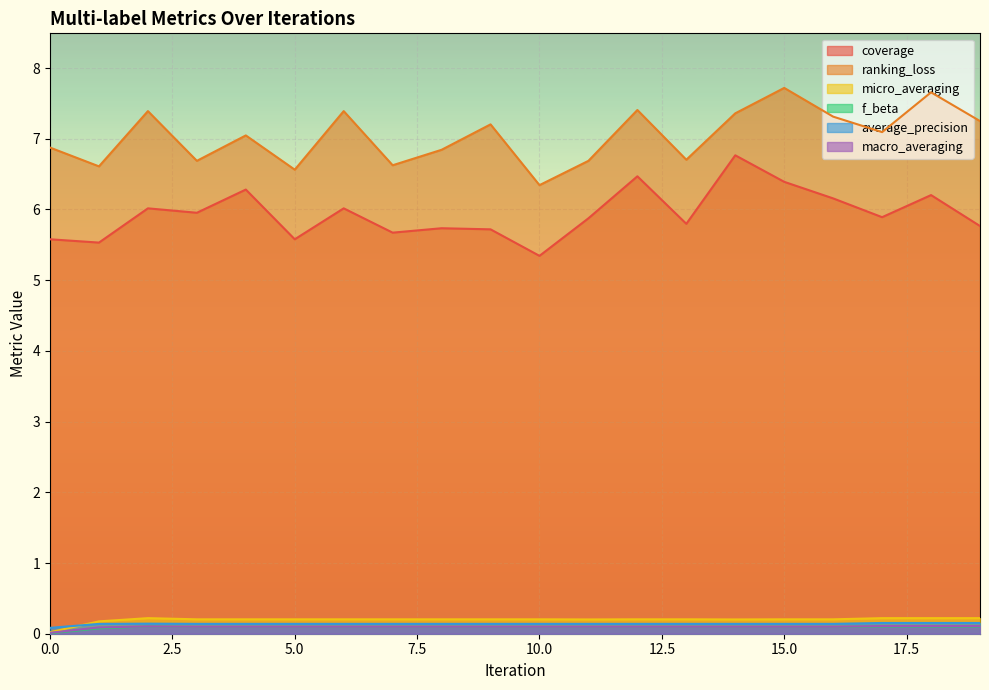

Between 8 and 9, which series saw the biggest shift?

ranking_loss